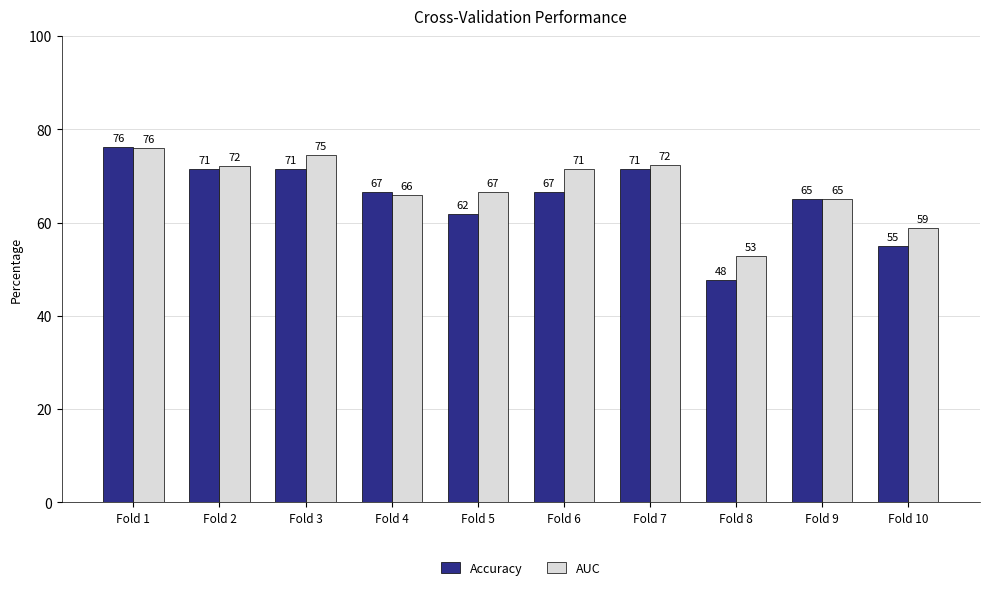

What is the average value of the AUC series?

67.6